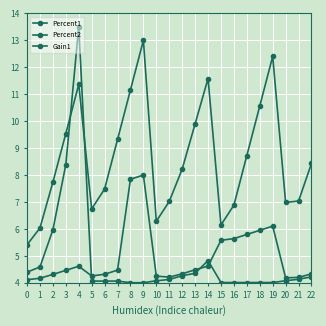

Which series has the widest spread of values?

Gain1